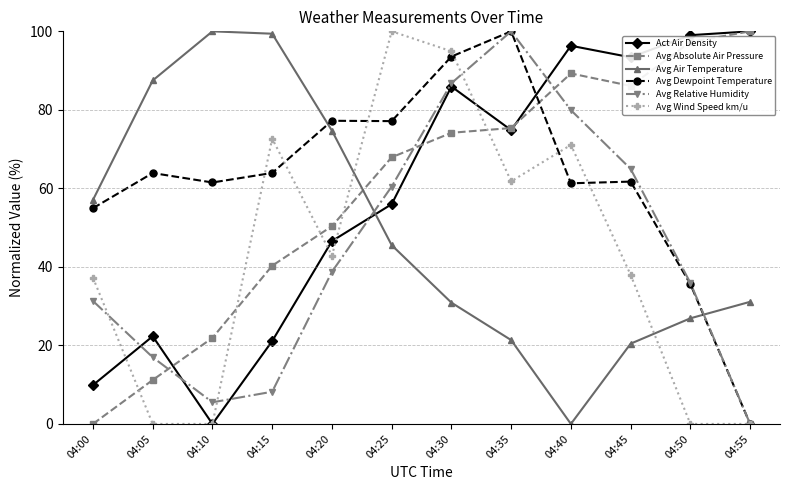

What is the difference between the highest and lowest values at 04:35?

78.6